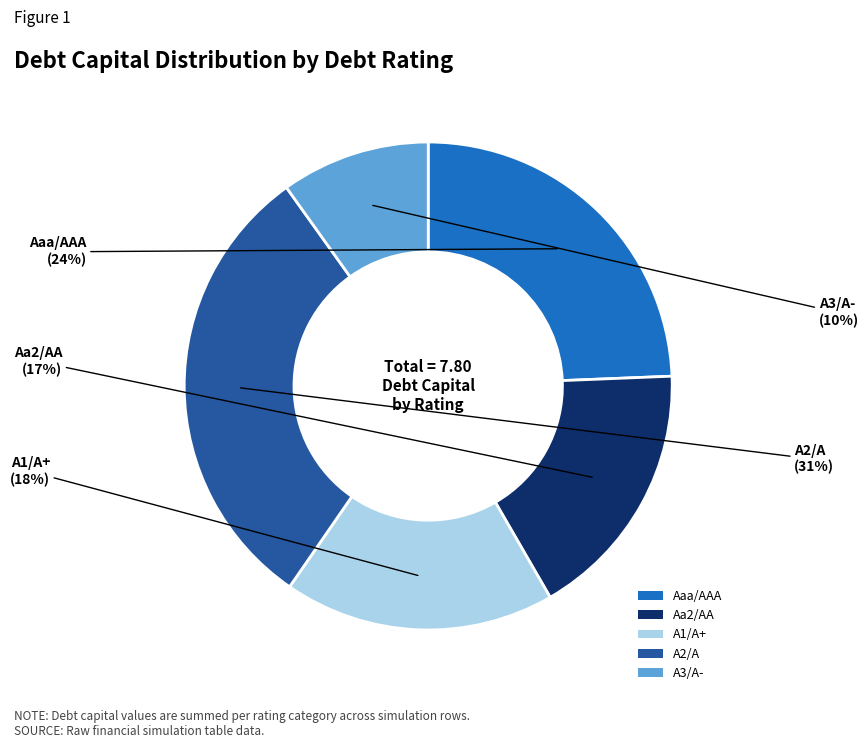

Does any single category account for the majority?

No